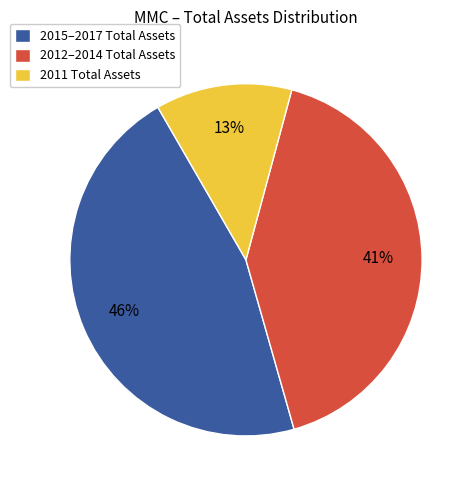

Do 2015–2017 Total Assets and 2011 Total Assets together represent more than half of the pie?

Yes